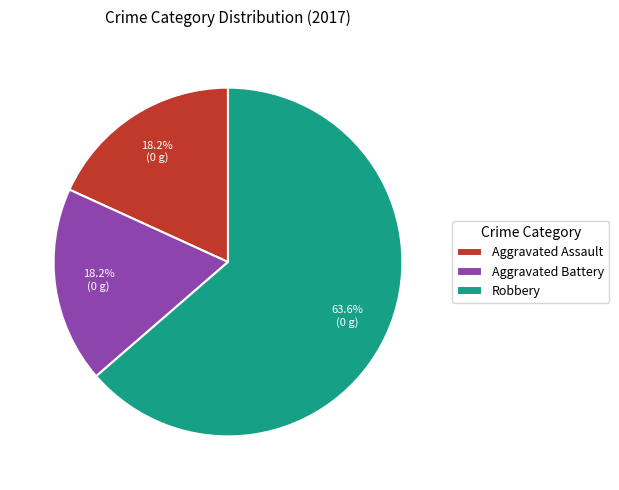

Is Aggravated Battery the majority of the pie?

No